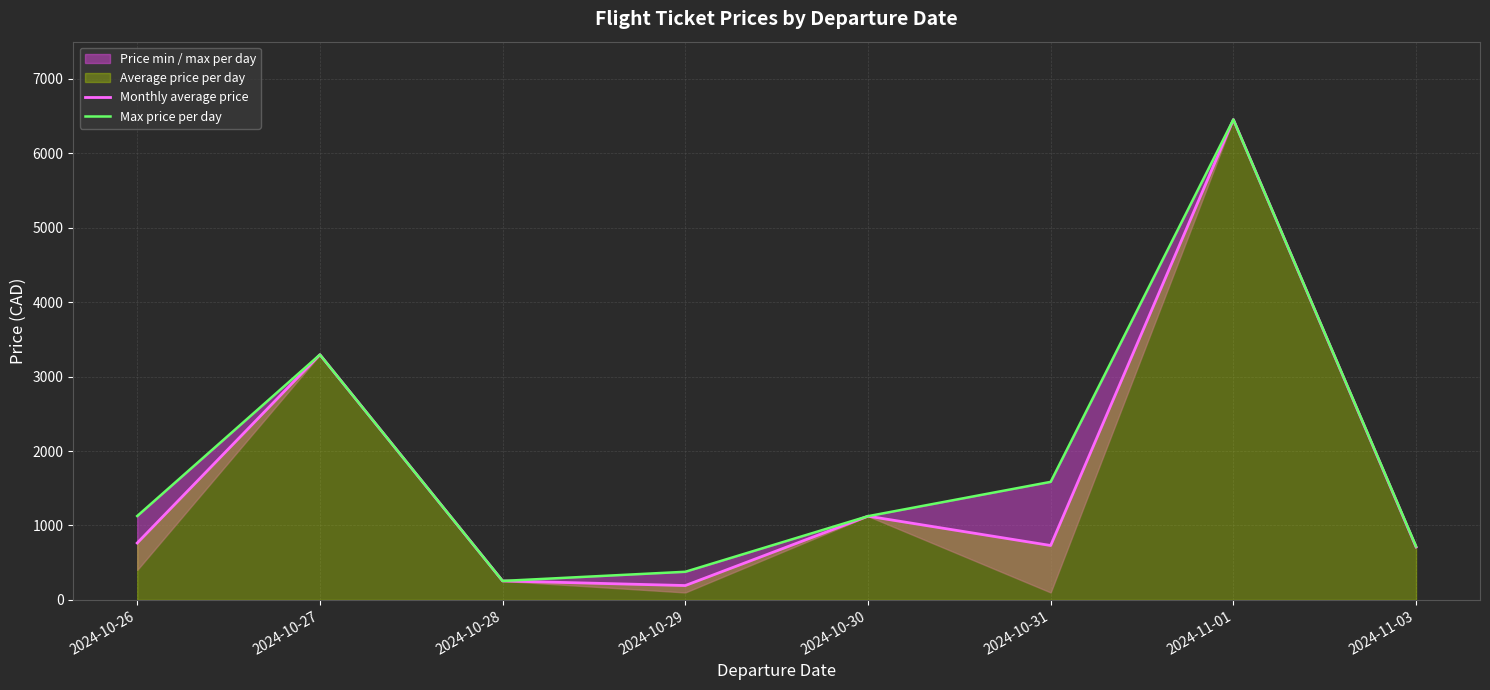

What is the value of the Monthly average price point at the 8th from the left?

711.5